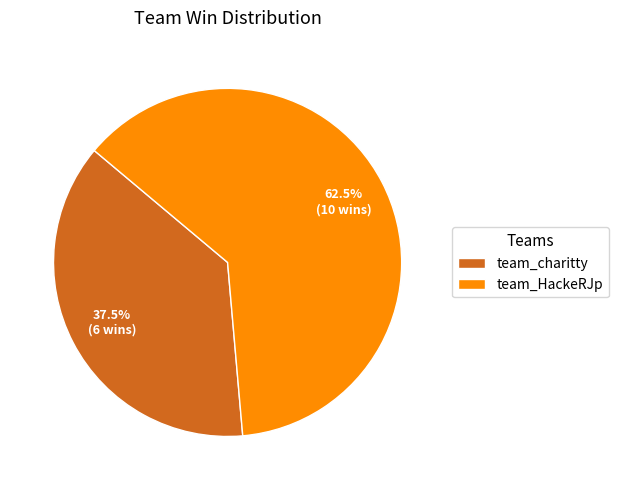

How much of the chart is everything except team_HackeRJp?

37.5%